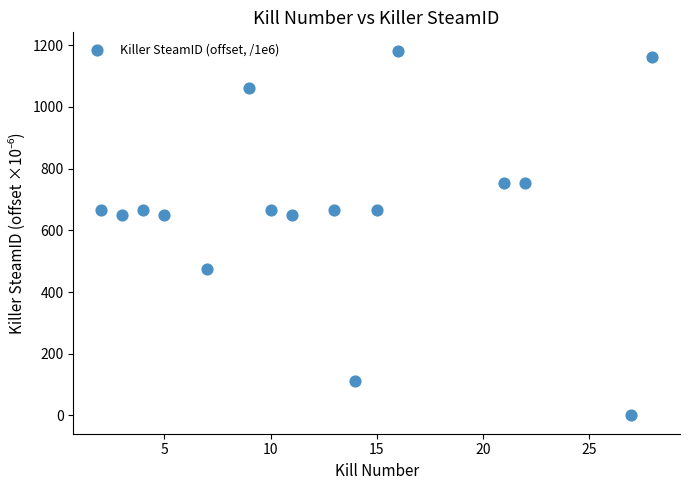

What is the range of Y values (max minus min)?

1182.3